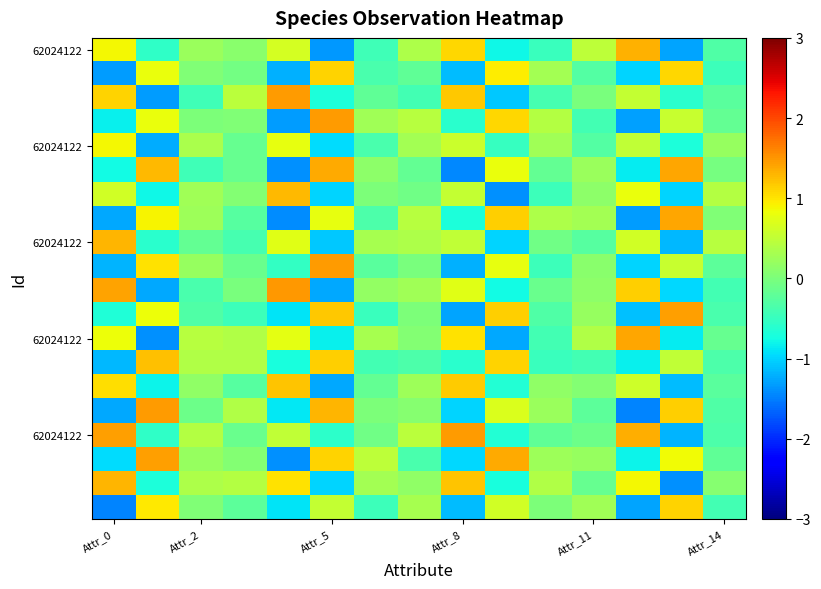

At how many categories does at least one series exceed 0?

15